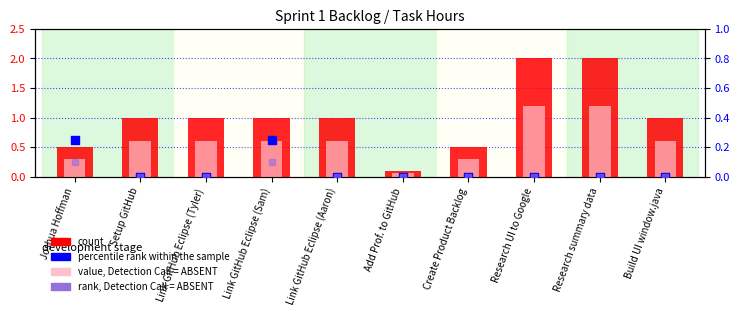

Which series reaches the maximum Y coordinate?

count